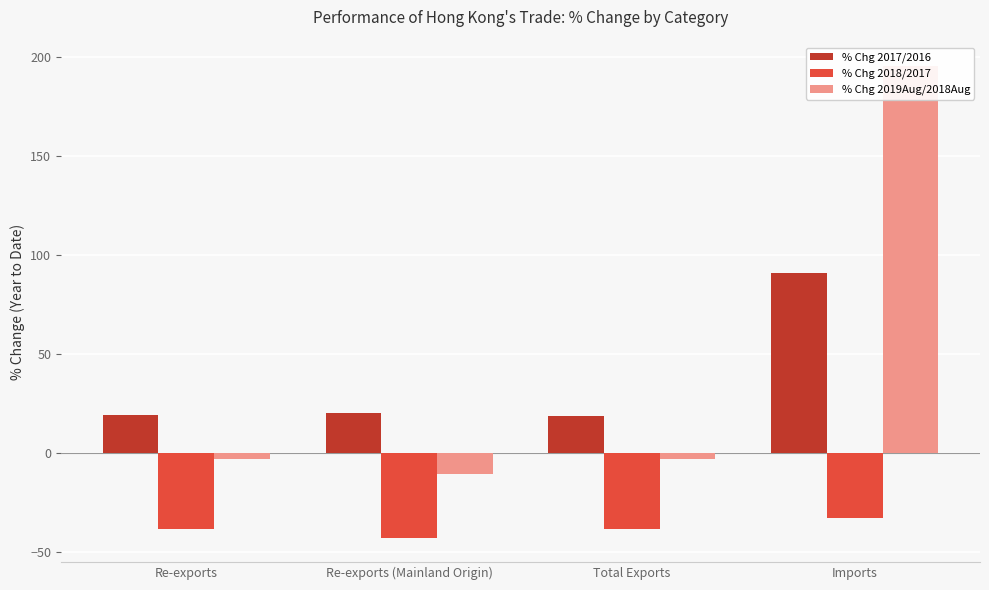

Between Imports and Re-exports (Mainland Origin), which is larger?

Imports